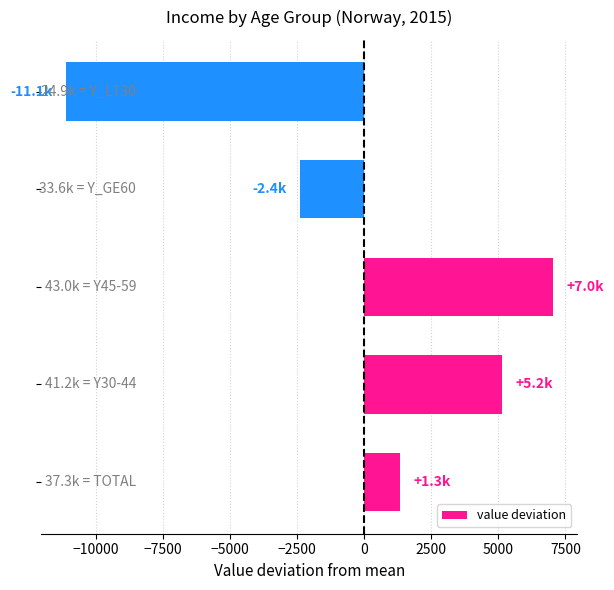

What is the minimum value shown in the chart?

-11118.2